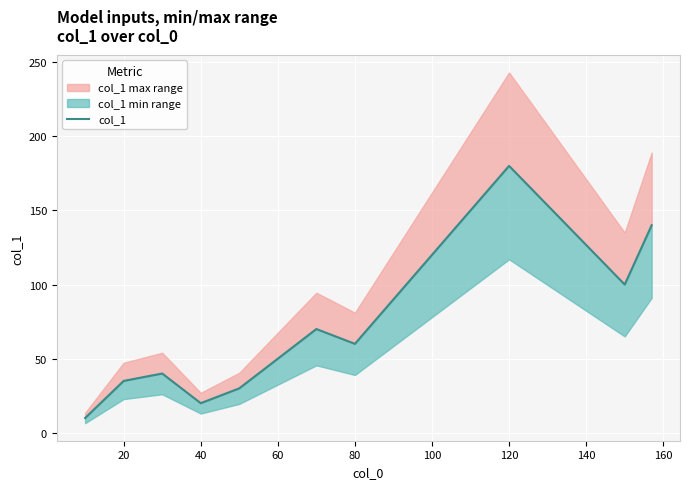

What is the difference between the maximum and minimum values?

170